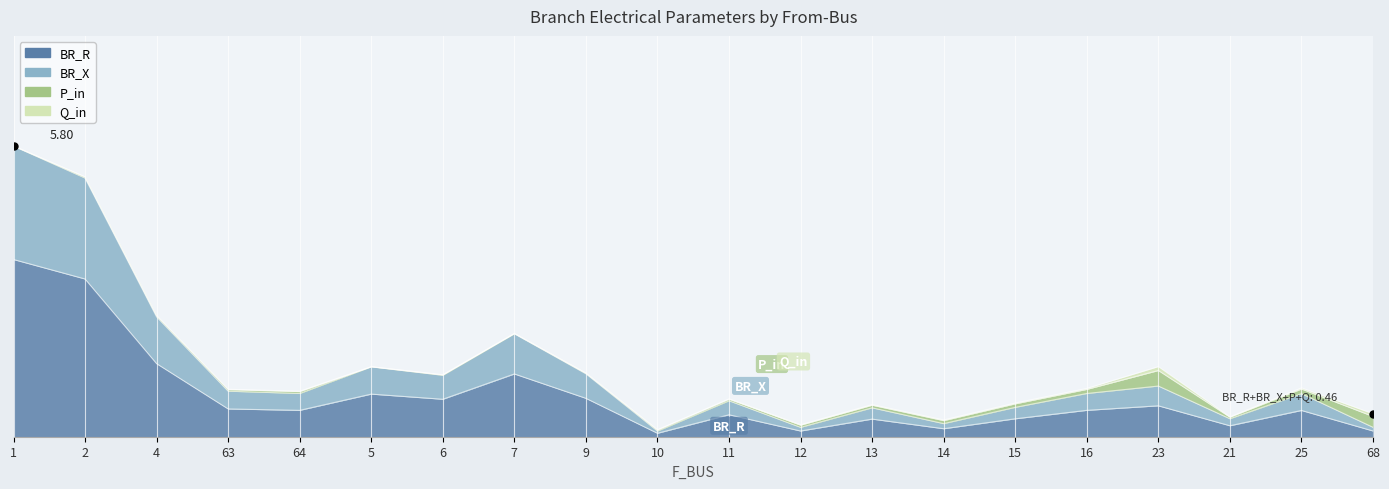

True or false: BR_R has a value of 0.0 at 14.

False